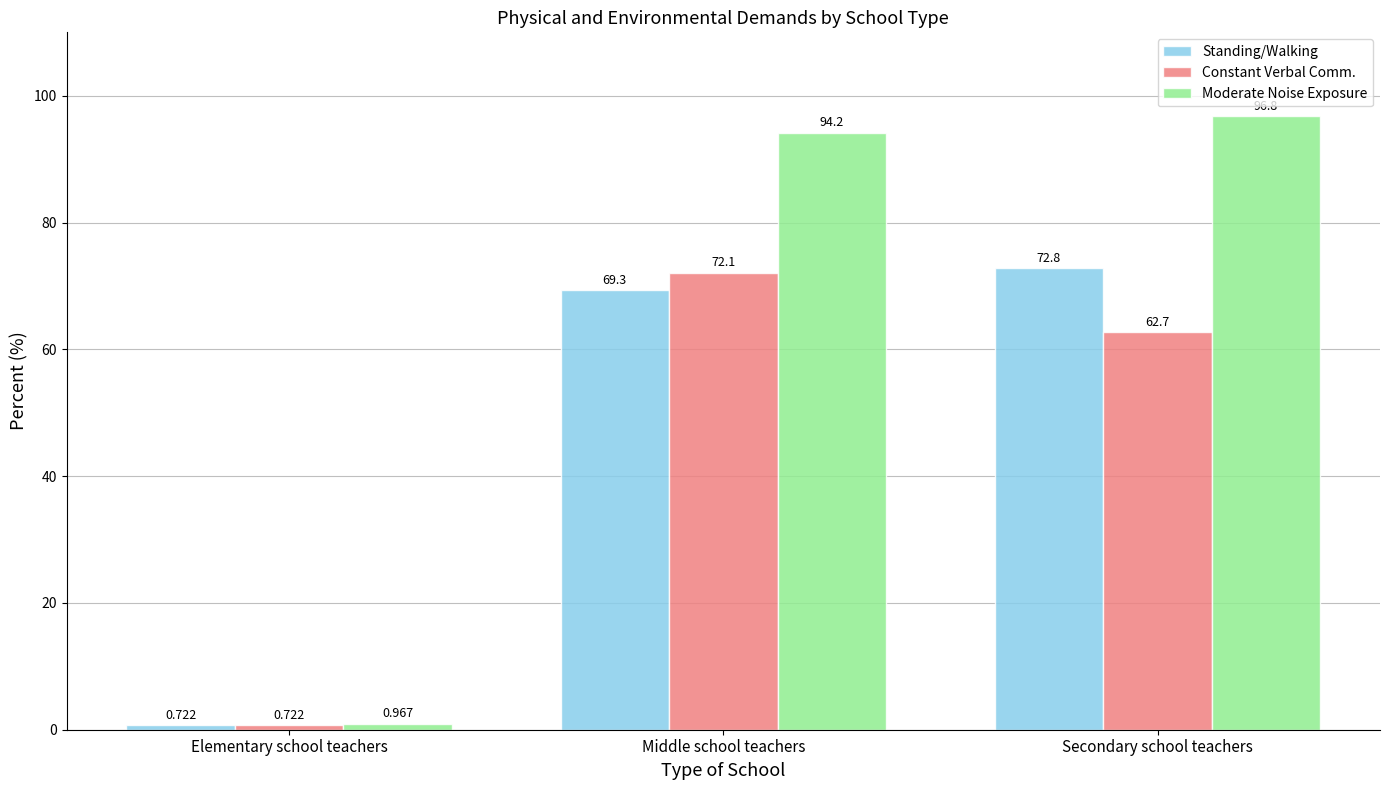

Which series has the largest total across all categories?

Moderate Noise Exposure